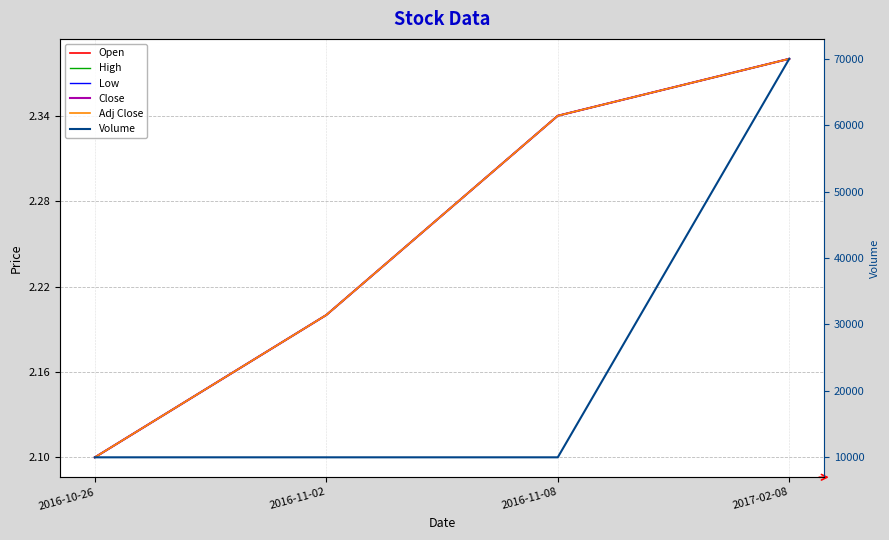

What is the average value of the Close series?

2.3